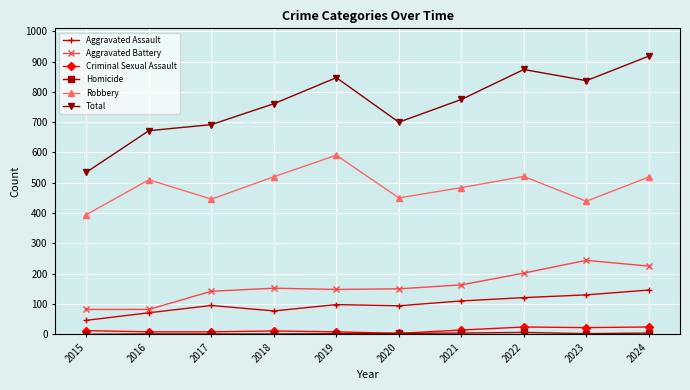

True or false: Aggravated Assault has more than 0 points higher than both neighbors.

True